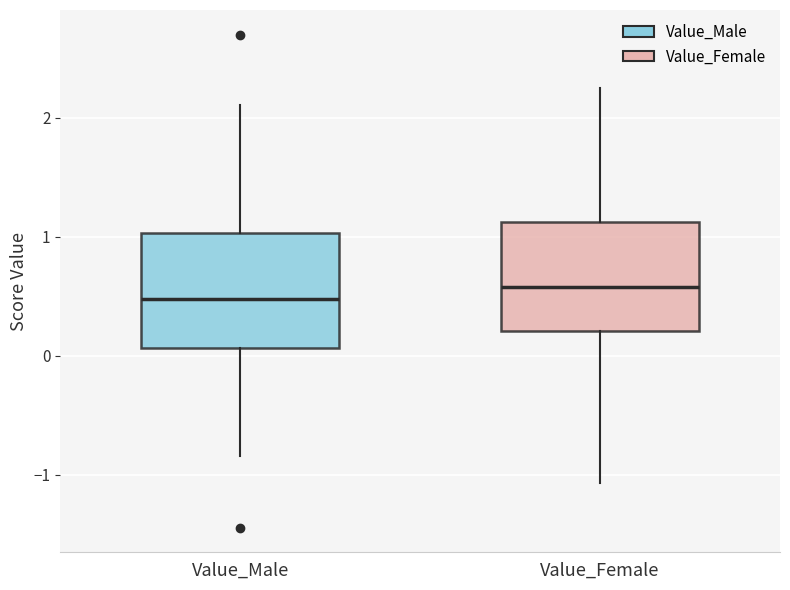

Reading left to right, read every box against the y-axis: the position of its median line, the range the box covers, and the ends of its whiskers. The values are not printed on the chart, so give them approximately, as read against the axis.

Value_Male: median 0.5, box 0.1 to 1.0, whiskers -0.8 to 2.1
Value_Female: median 0.6, box 0.2 to 1.1, whiskers -1.1 to 2.3